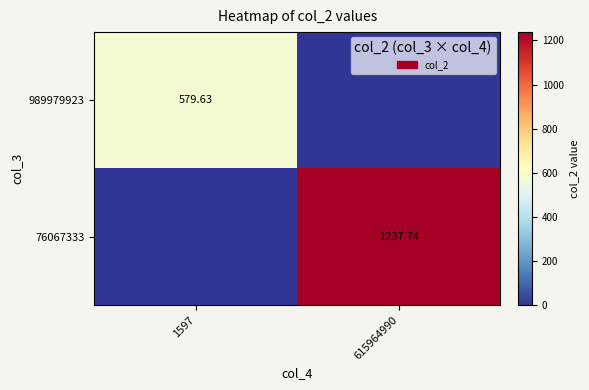

How many positive values does the 989979923 series have?

1